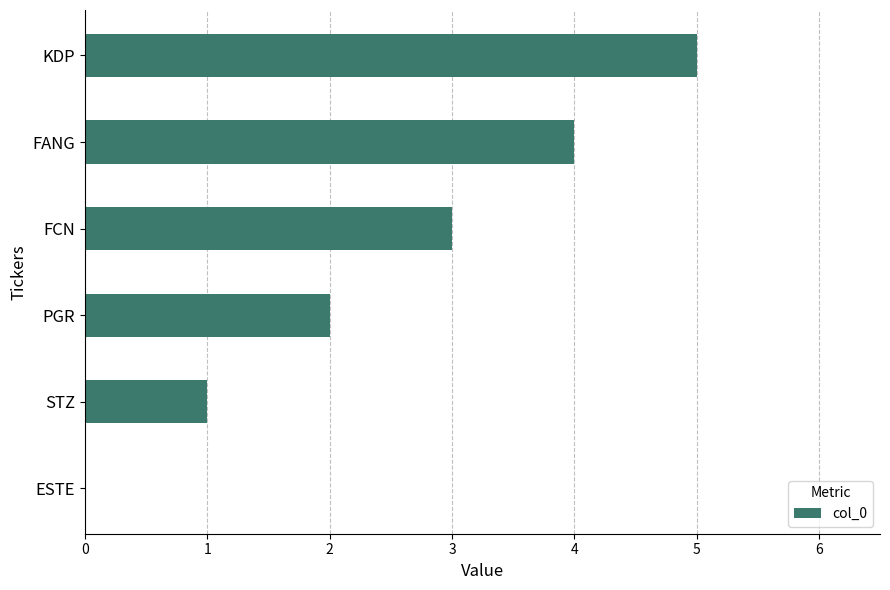

How many values are above zero?

5